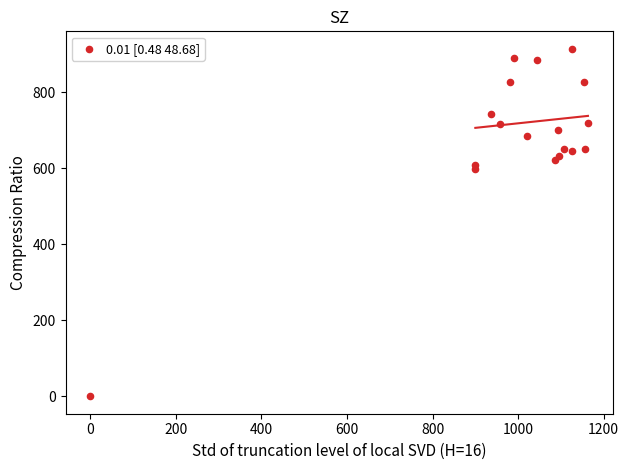

What Y value in the scatter plot is closest to 457?

597.4